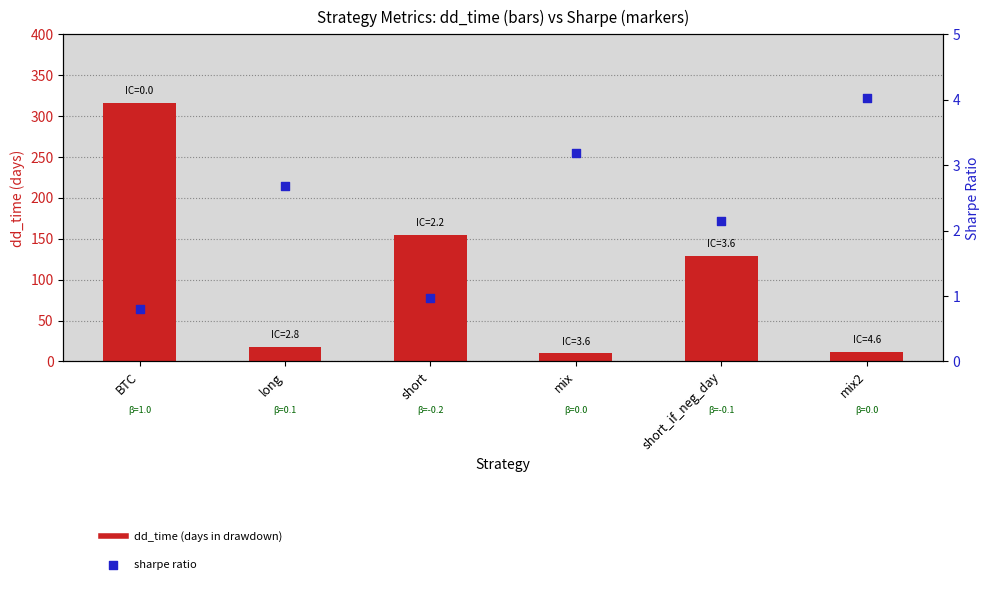

What are all the series names shown in the legend?

dd_time (days), sharpe